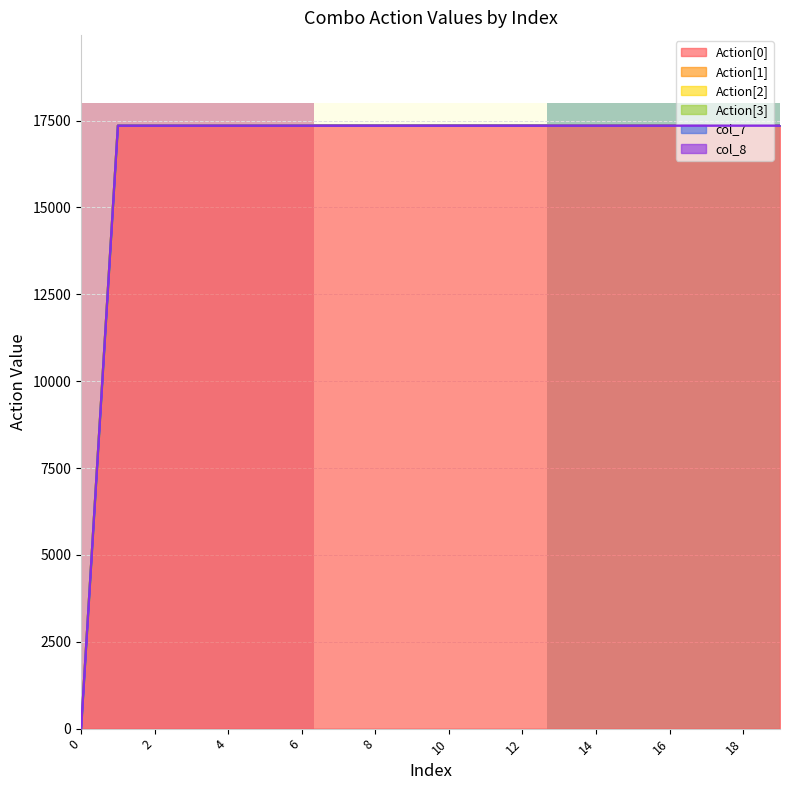

How many lines are shown in the chart?

6